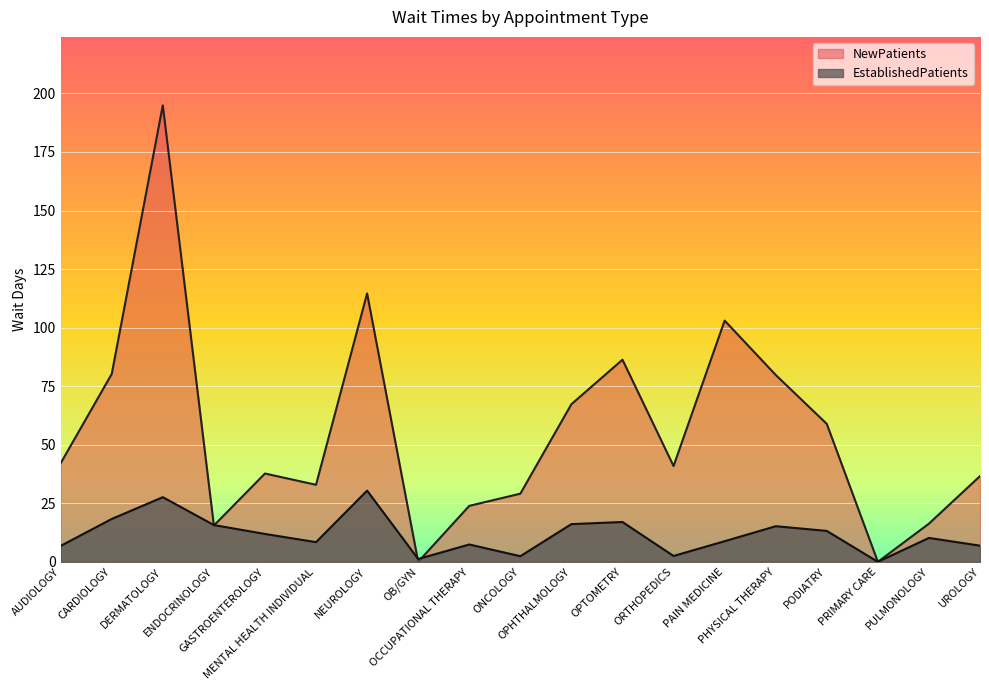

At how many categories does at least one series exceed 173?

1